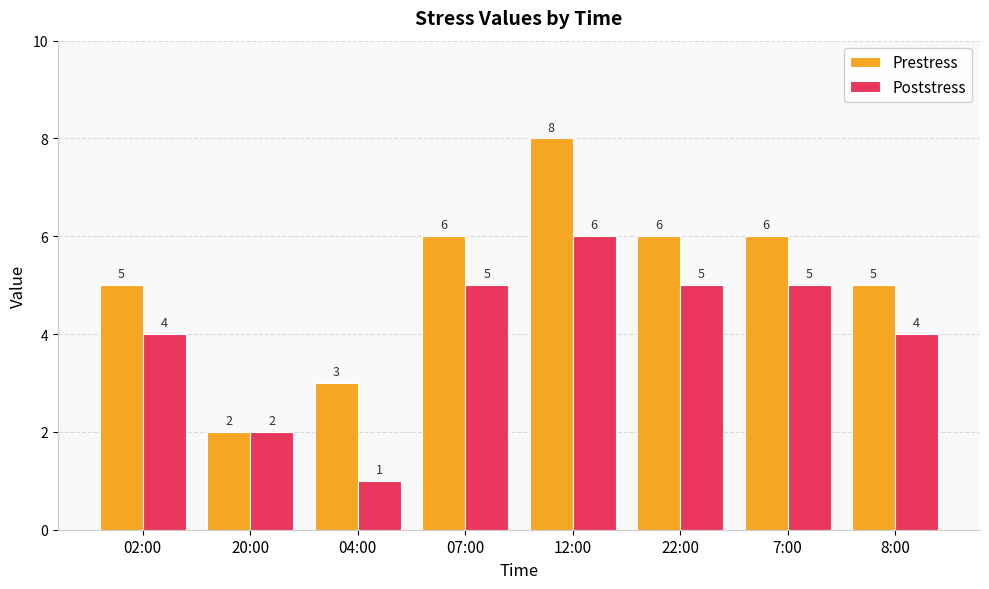

How many data points does each series have?

8